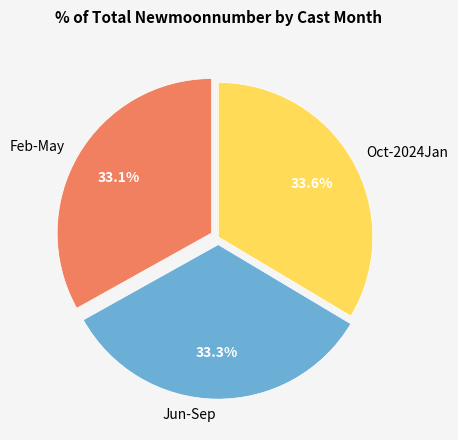

Count the number of slices in the pie.

3